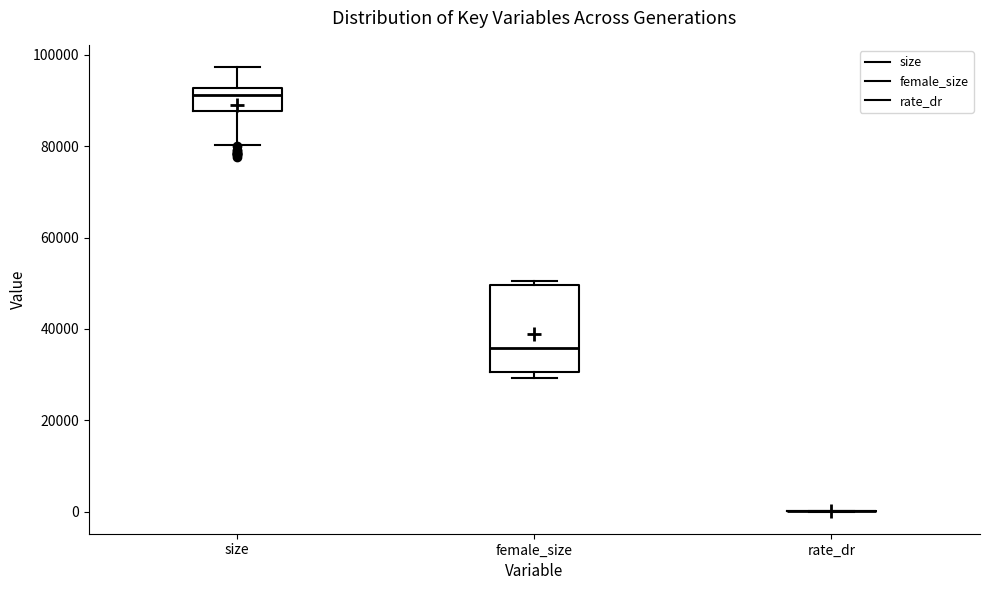

Reading left to right, read every box against the y-axis: the position of its median line, the range the box covers, and the ends of its whiskers. The values are not printed on the chart, so give them approximately, as read against the axis.

size: median 92000 (just below the box's upper edge), box 88000 to 92000, whiskers 80000 to 98000
female_size: median 36000, box 30000 to 50000, whiskers 30000 (just below the box's lower edge) to 50000 (just above the box's upper edge)
rate_dr: box collapsed to a line at 0, whiskers 0 to 0